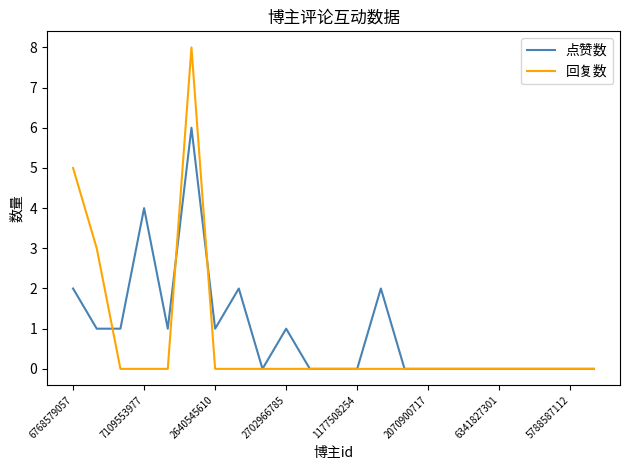

Reading left to right, transcribe all the data shown in this chart.

点赞数: 2	1	1	4	1	6	1	2	0	1	0	0	0	2	0	0	0	0	0	0	0	0	0
回复数: 5	3	0	0	0	8	0	0	0	0	0	0	0	0	0	0	0	0	0	0	0	0	0